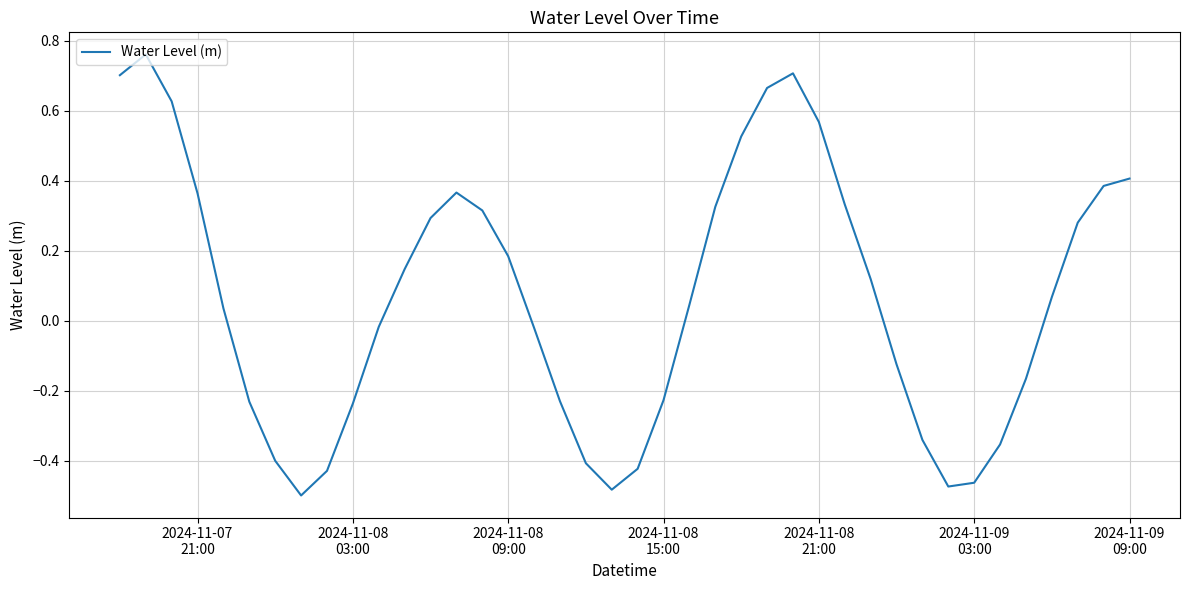

True or false: there are more than 1 points higher than both neighbors.

True